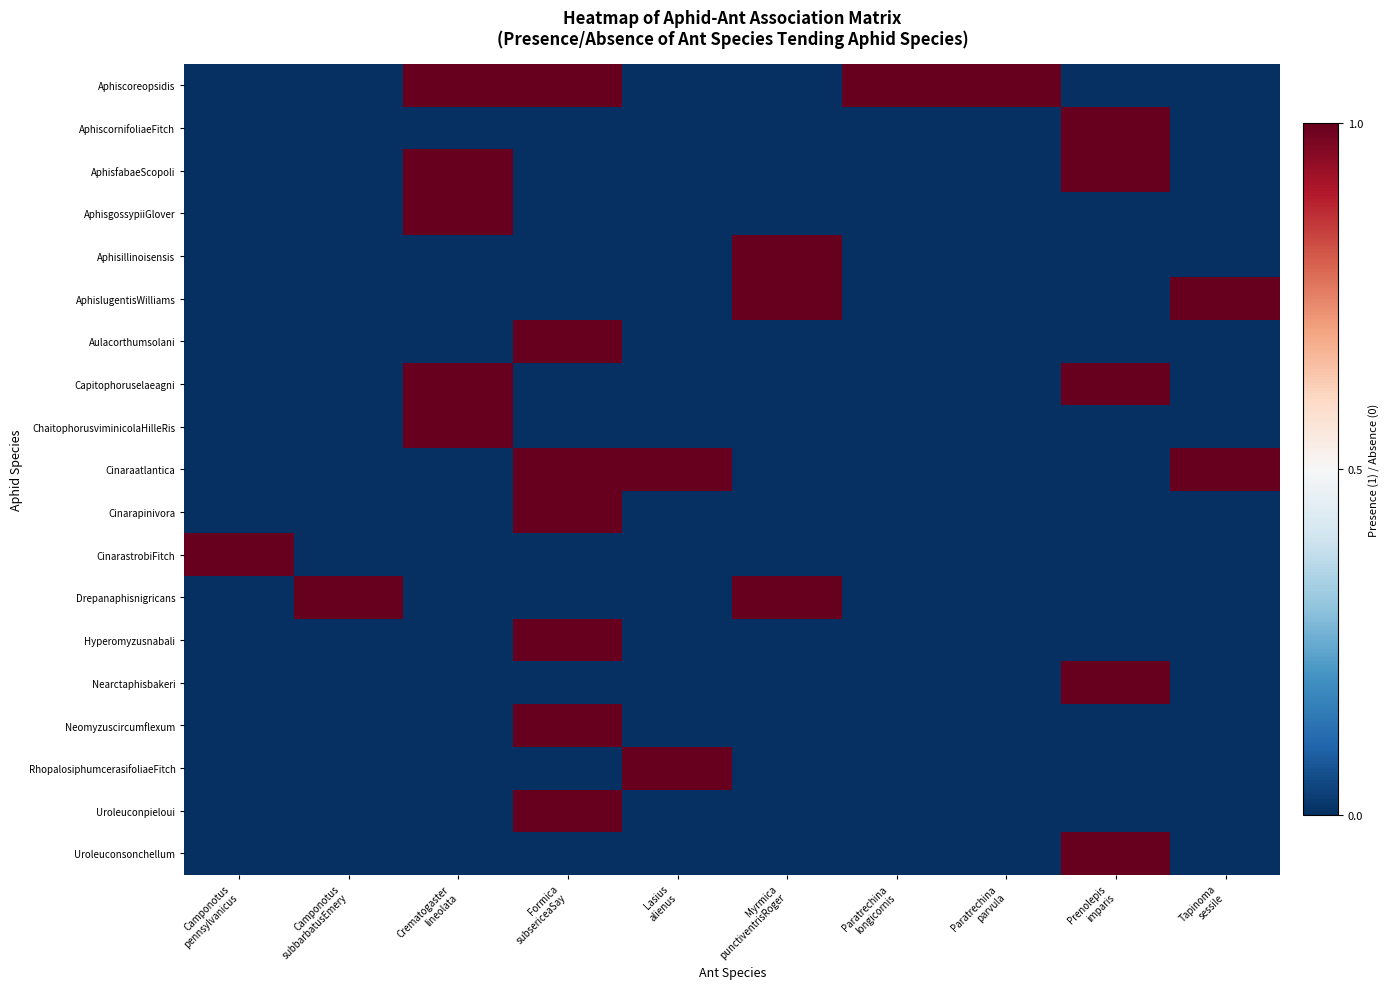

Which label corresponds to the largest value in the chart?

Crematogaster
lineolata